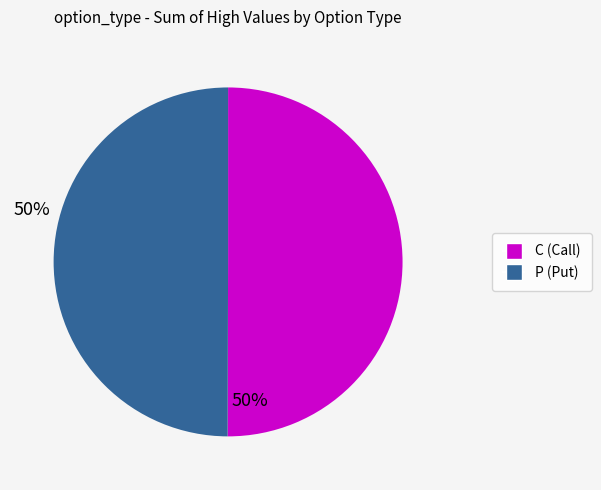

What is the ratio of the value at P to the value at C?

1.0